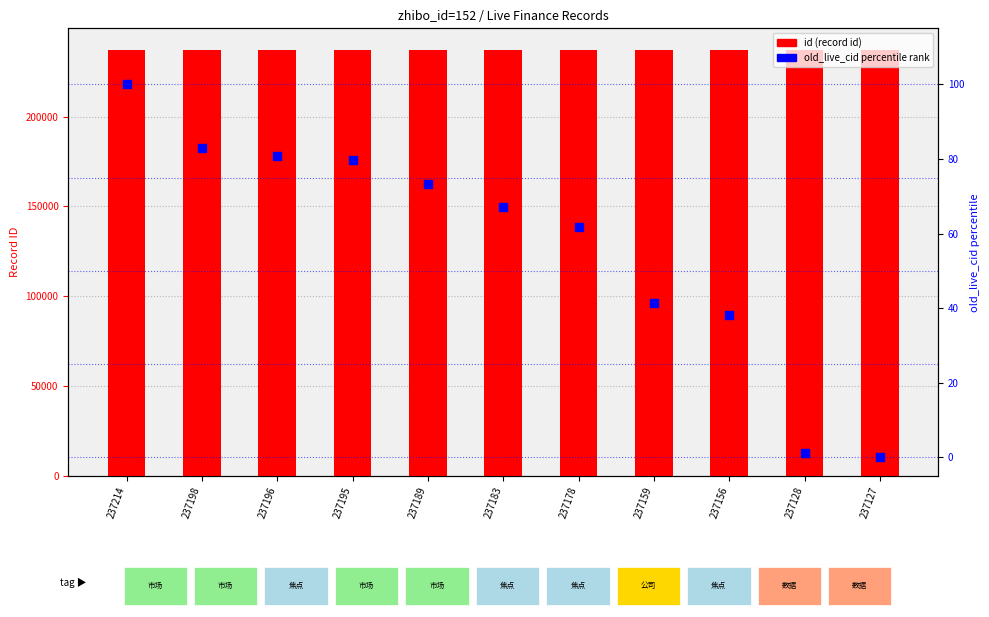

Which series has the largest total across all categories?

id (record id)